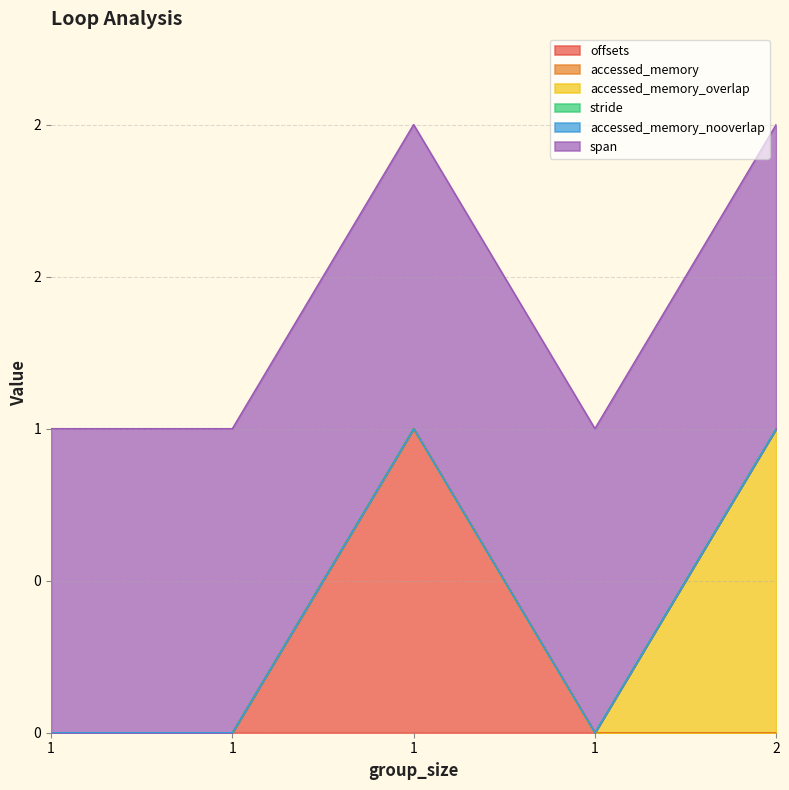

At which category does the chart reach its peak across all series?

1